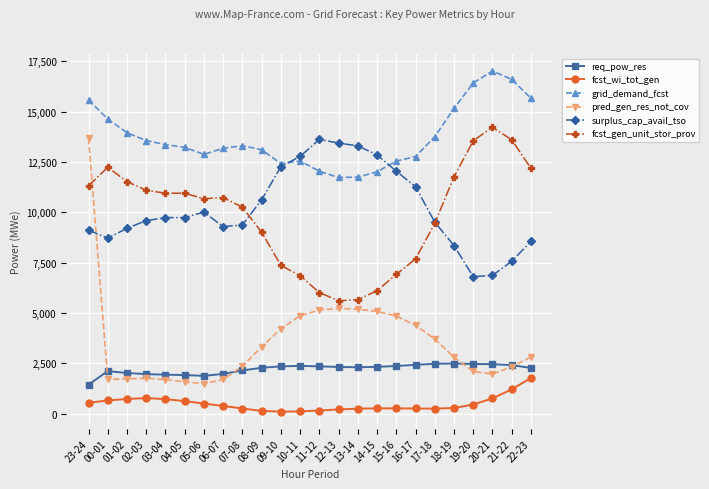

What is the difference between the maximum and second lowest values in the req_pow_res series?

612